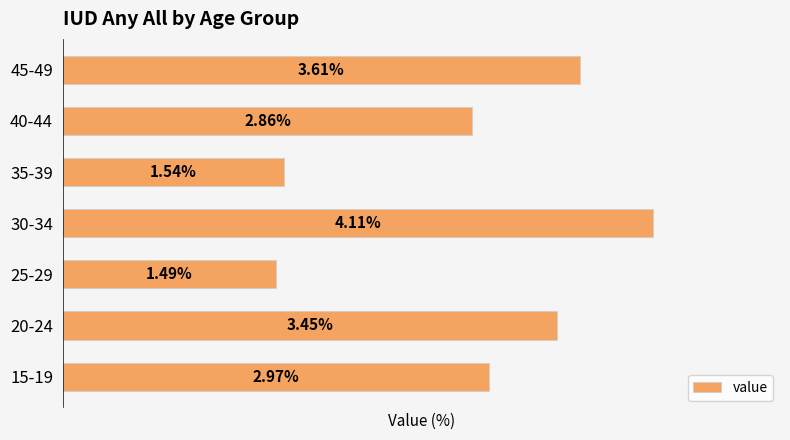

Which has a higher value, 15-19 or 45-49?

45-49